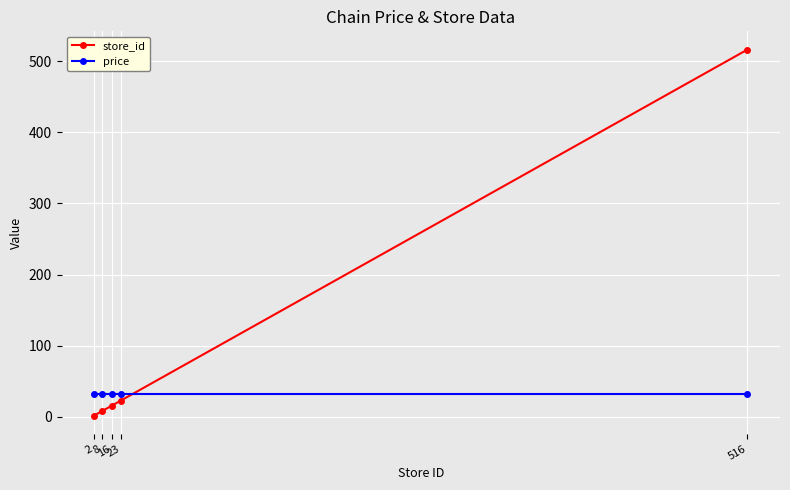

True or false: store_id has more than 1 points higher than both neighbors.

False